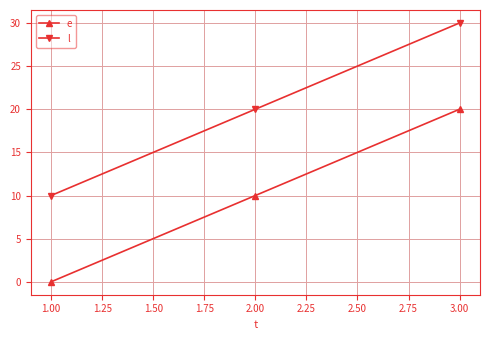

Does the chart display data point markers on the line(s)?

Yes